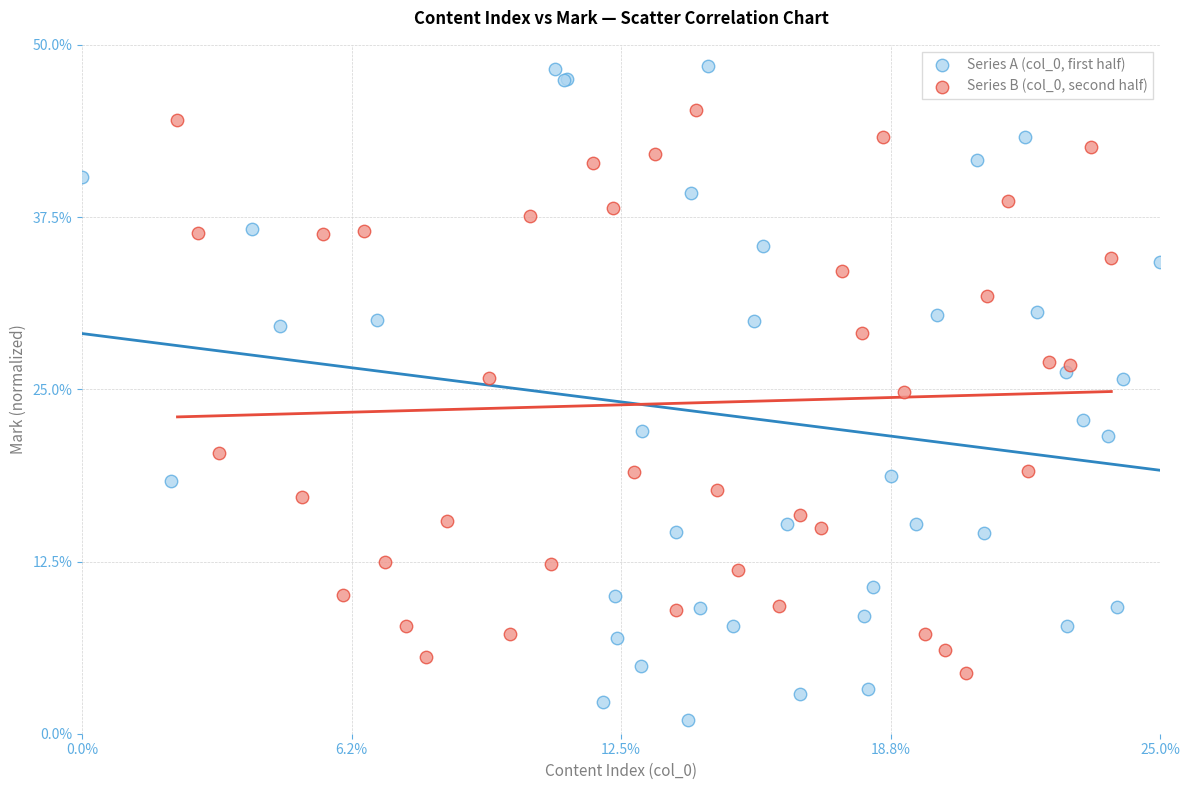

Which series has the widest spread of Y values?

Series A (col_0, first half)